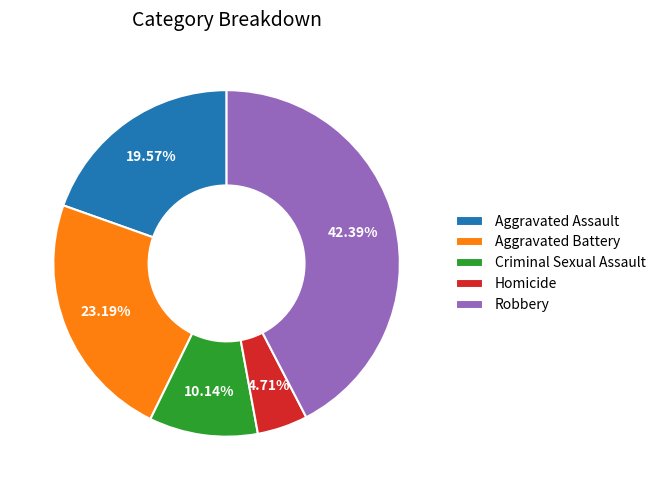

What portion of the pie excludes Aggravated Battery?

76.8%